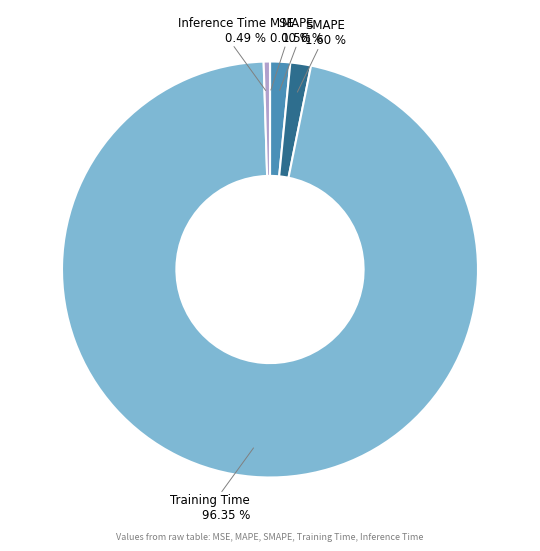

The MAPE slice represents 14% of the pie. True or false?

False